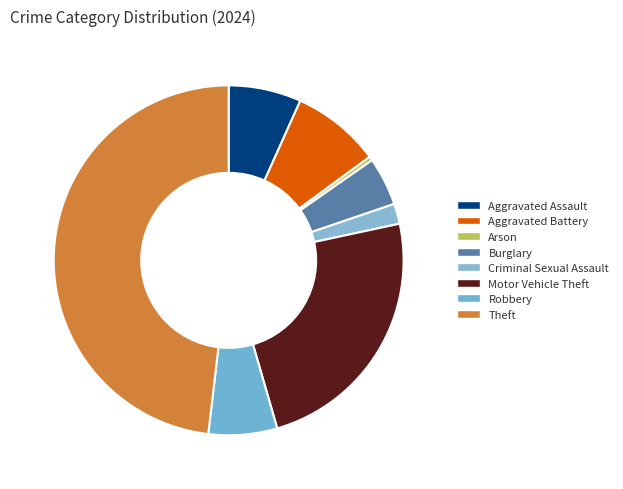

What percentage is the Robbery slice, to the nearest percent?

6%